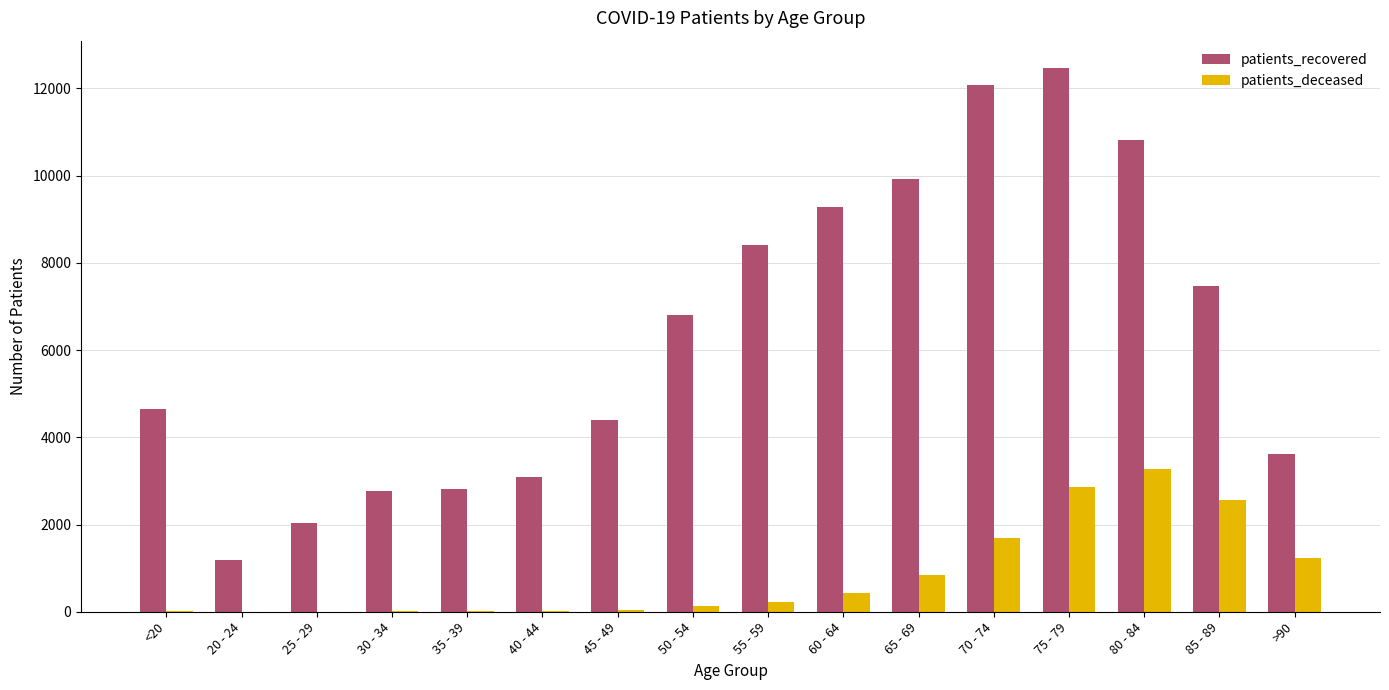

Does the chart contain stacked bars?

No